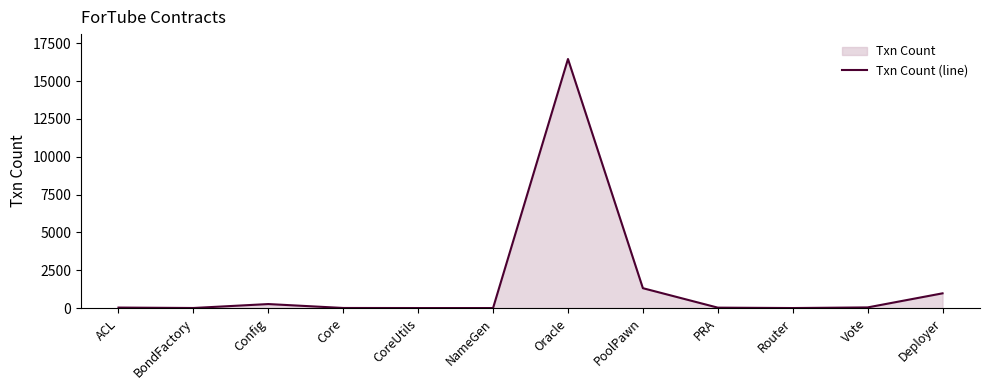

What is the minimum value shown in the chart?

1